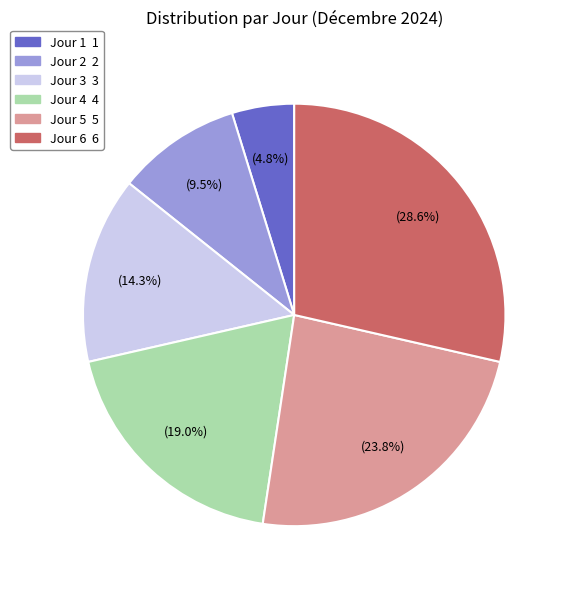

Count the number of slices in the pie.

6